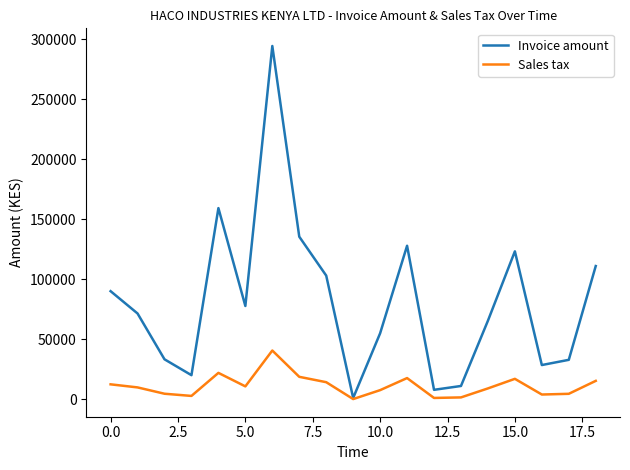

Which series has the largest total across all categories?

Invoice amount